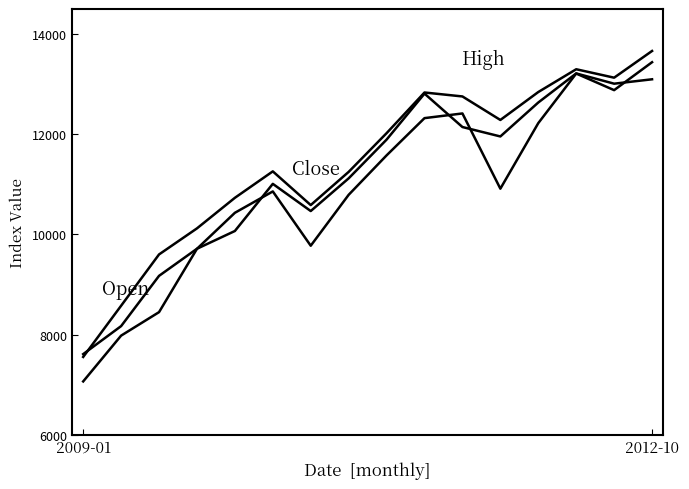

At which category is the sum across all series the highest?

2012-10